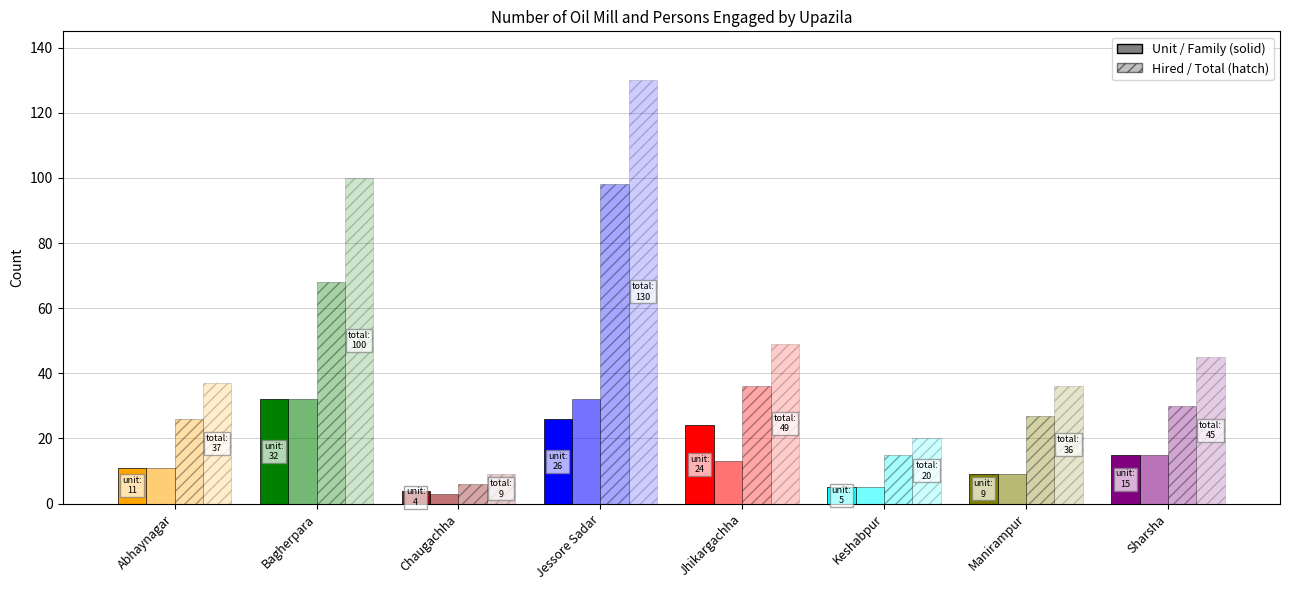

At which category does the chart reach its minimum across all series?

Chaugachha